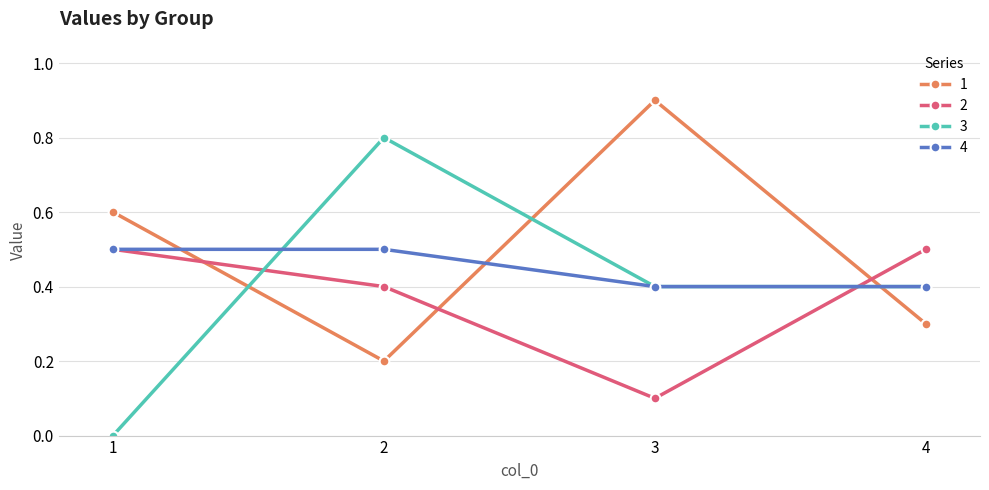

How many lines are shown in the chart?

4